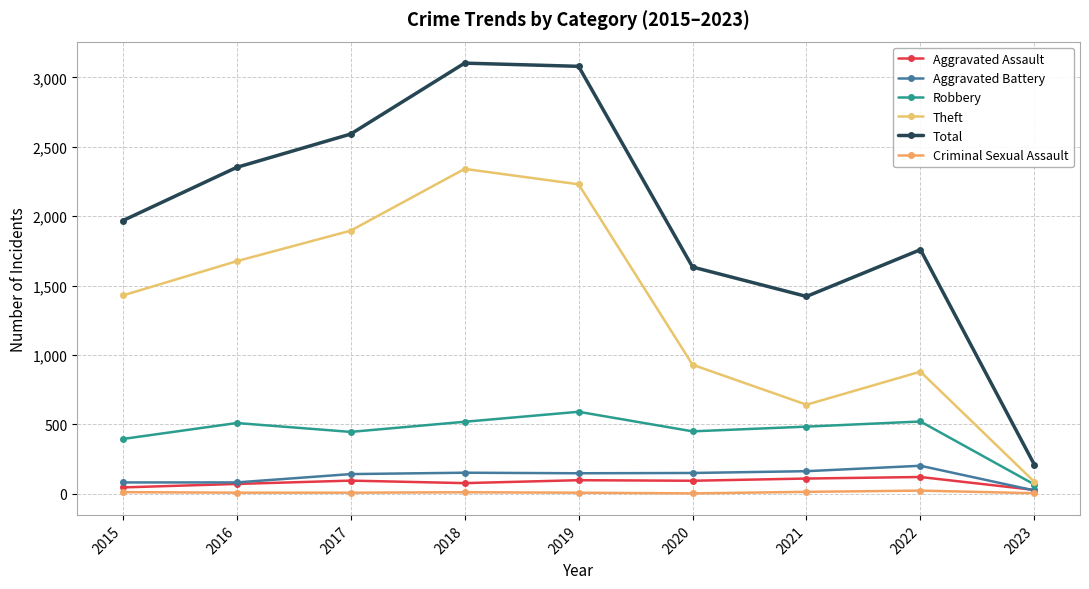

What is the difference between the maximum and second lowest values in the Aggravated Battery series?

120